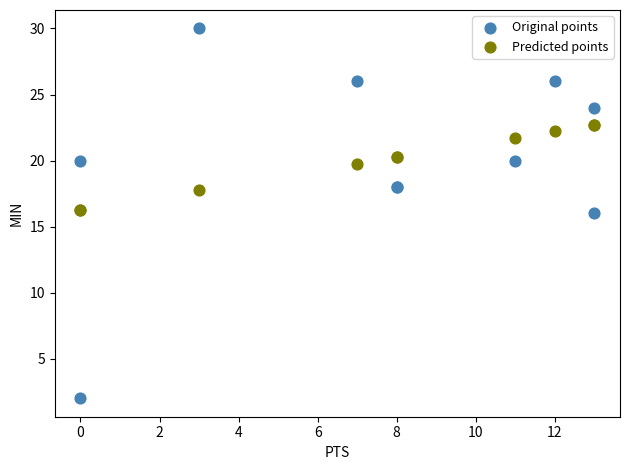

Which series contains the highest Y value?

Original points